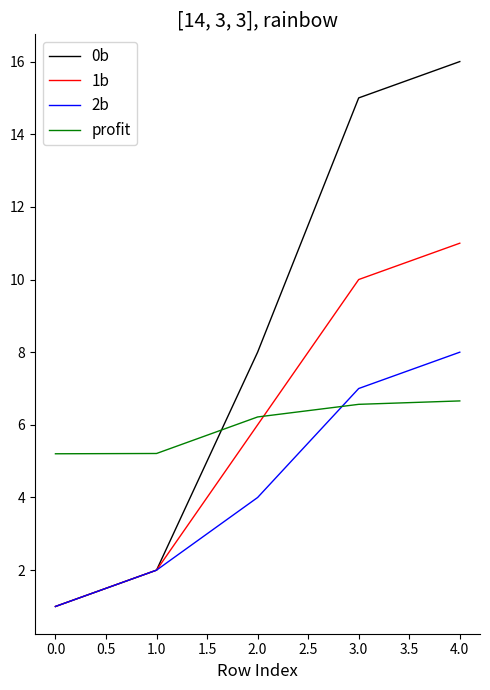

What is the total value across all series at 2.0?

24.2